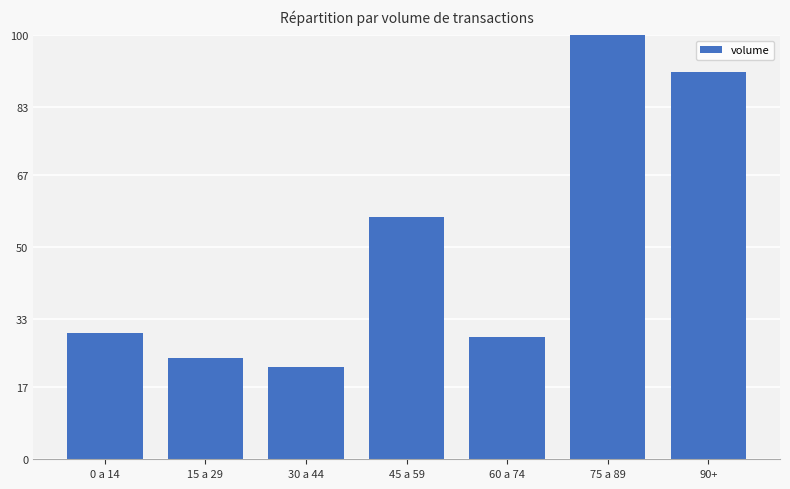

The chart shows a value of 19.7 at 90+. True or false?

False